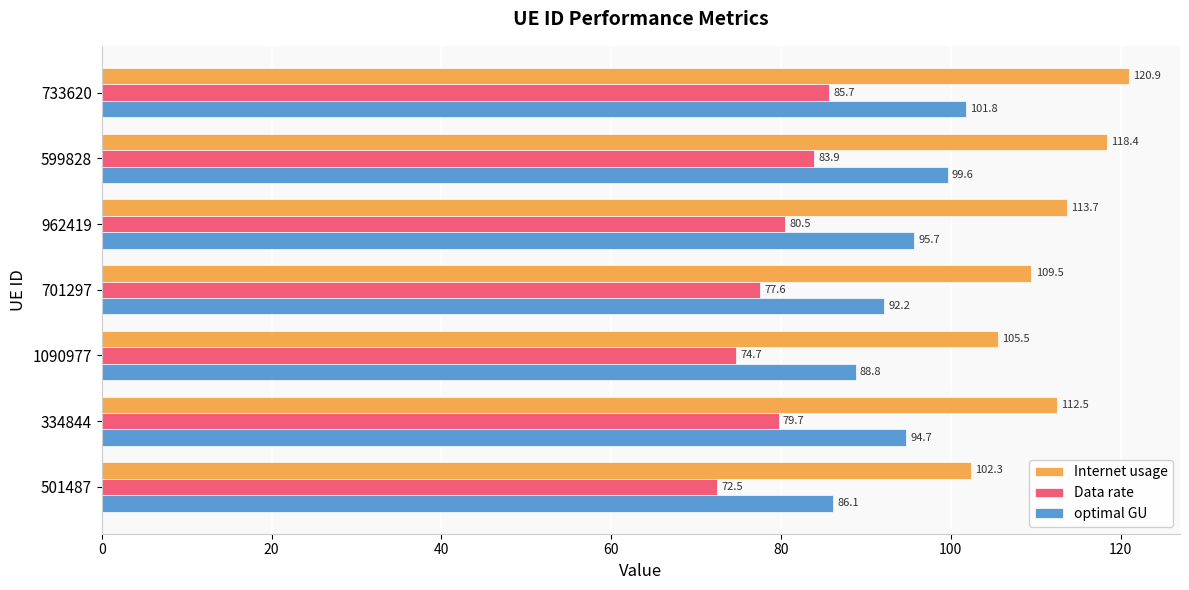

Is it true that Internet usage equals 109.5 at 701297?

True